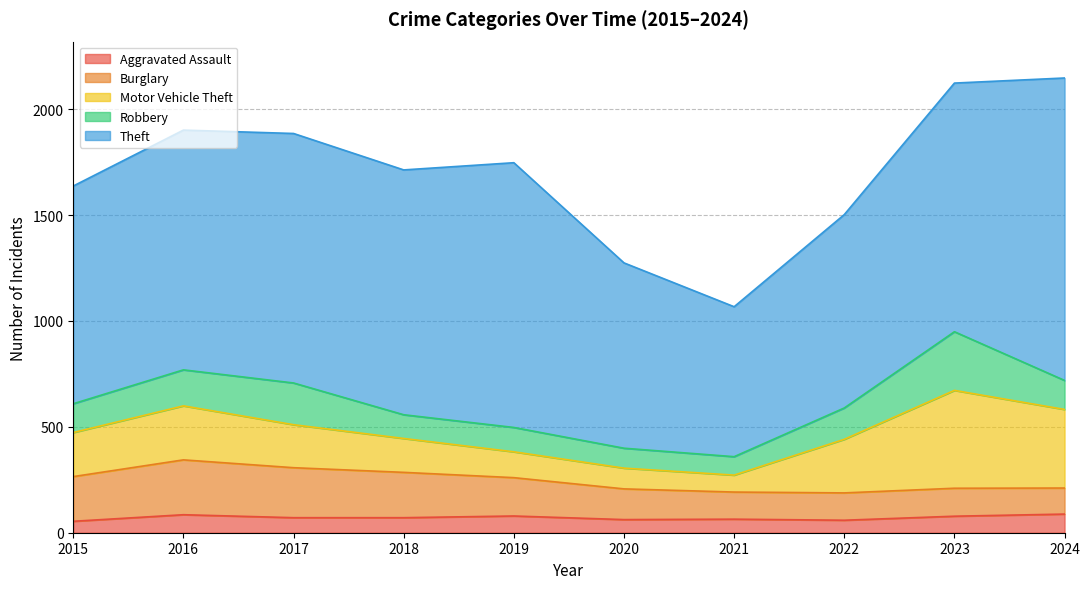

True or false: Aggravated Assault and Theft cross at least once.

False